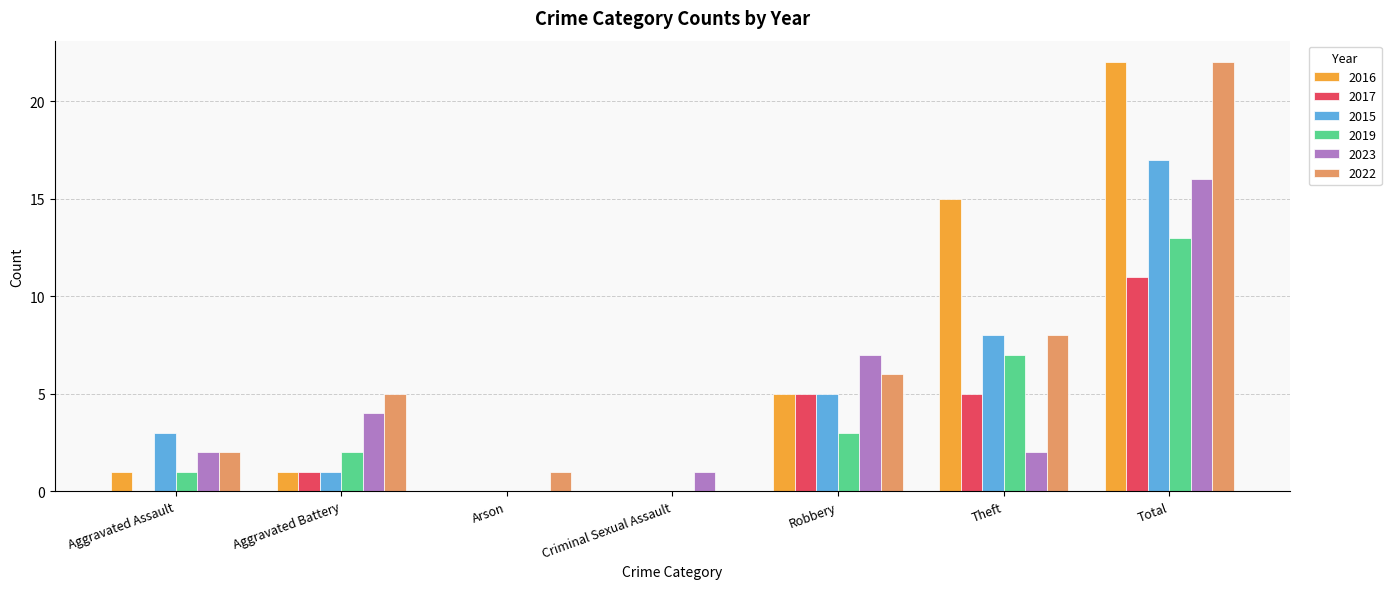

At which category is the sum across all series the highest?

Total